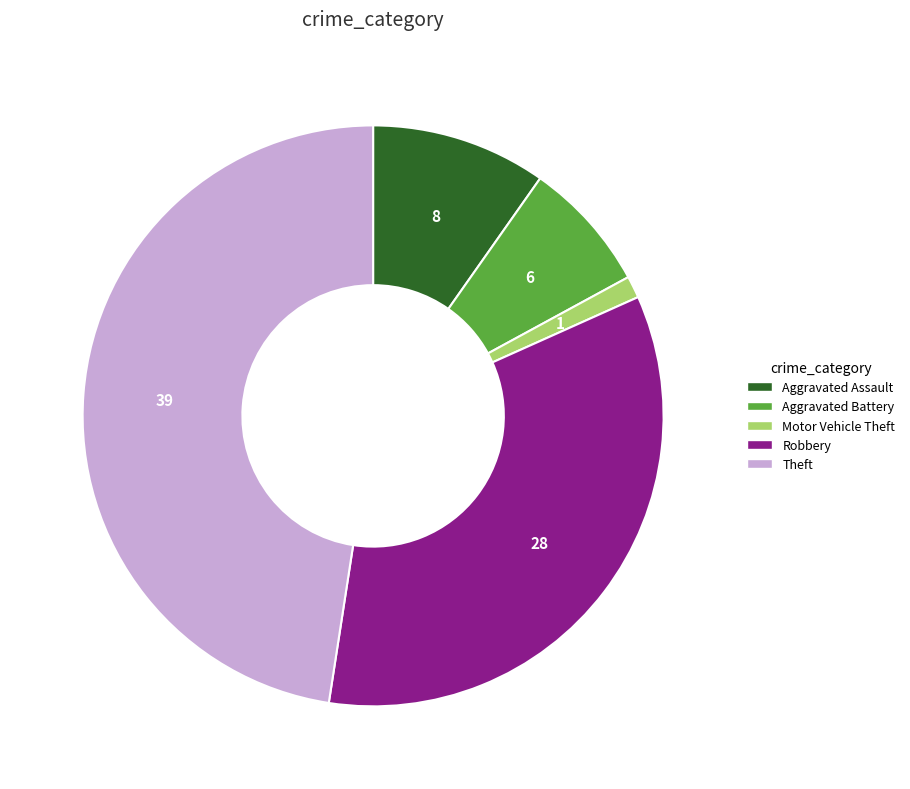

Combined, do Aggravated Assault and Theft account for over 50%?

Yes